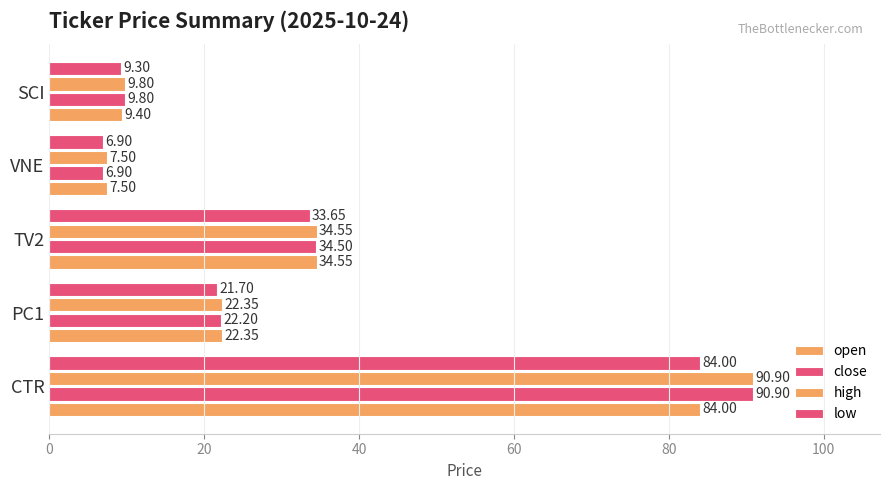

How many series are shown in this chart?

4